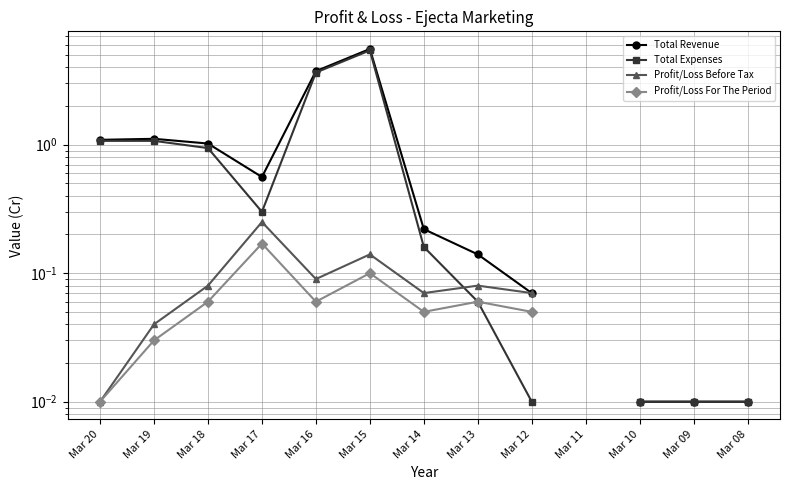

Which series has the widest spread of values?

Total Revenue